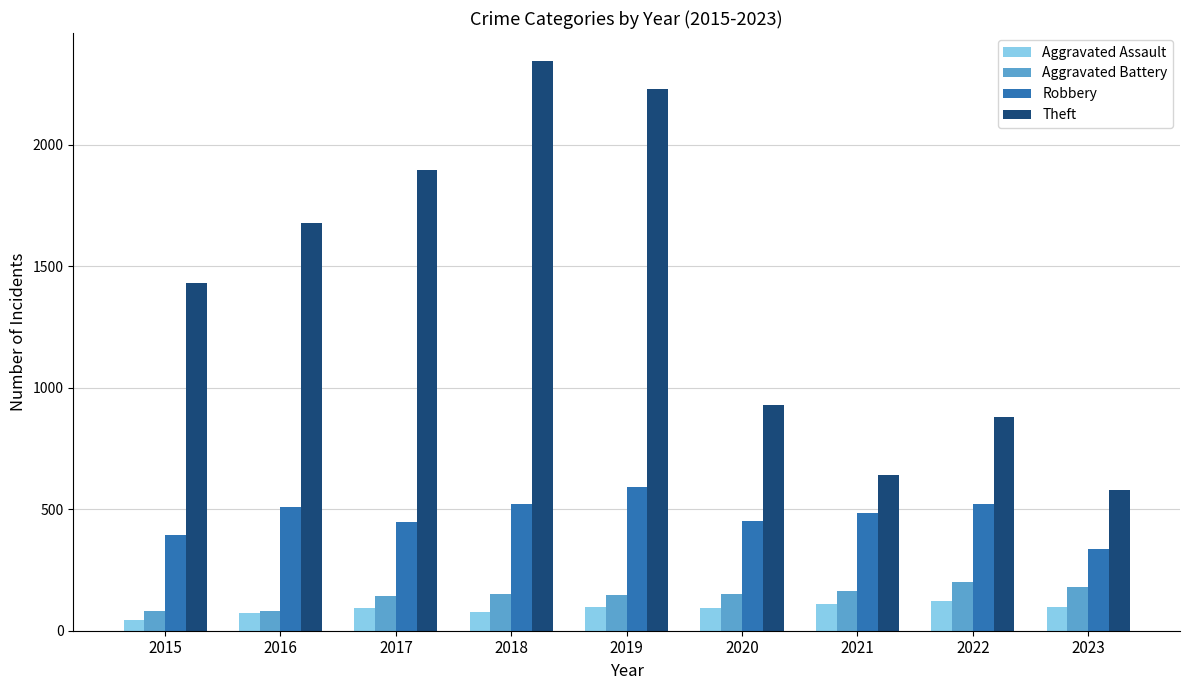

Count the number of data series in this chart.

4